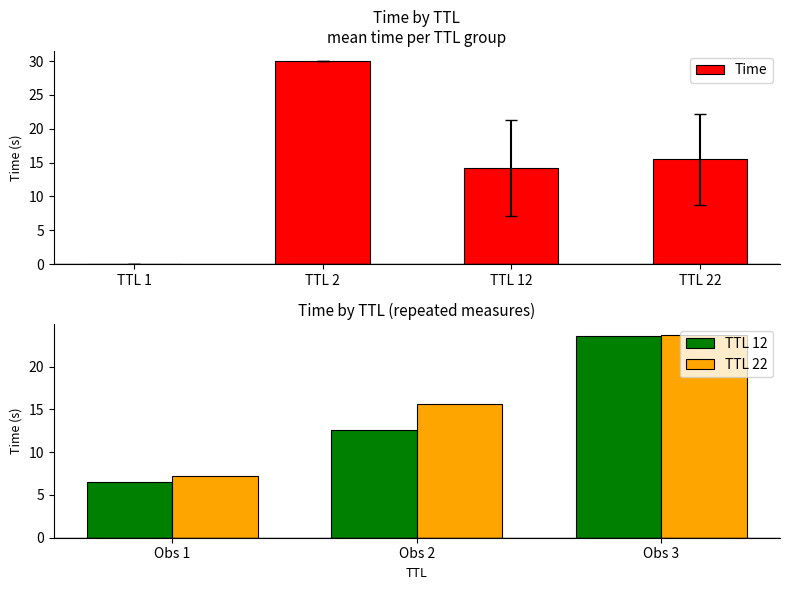

What is the sum of all Time values?

59.7